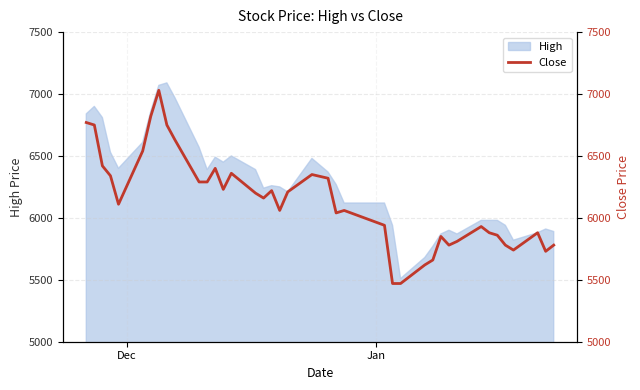

Reading left to right, list all the values displayed in this chart.

6770	6750	6420	6340	6110	6540	6820	7030	6750	6630	6290	6290	6400	6230	6360	6200	6160	6220	6060	6210	6350	6320	6040	6060	5940	5470	5470	5620	5660	5850	5780	5810	5930	5880	5860	5780	5740	5880	5730	5780